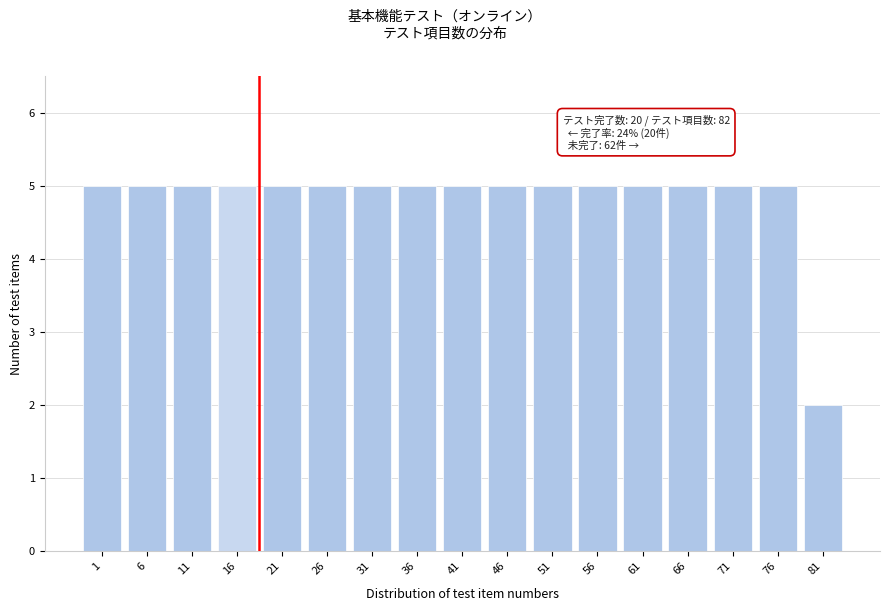

Reading right to left, transcribe all the data shown in this chart.

2	5	5	5	5	5	5	5	5	5	5	5	5	5	5	5	5